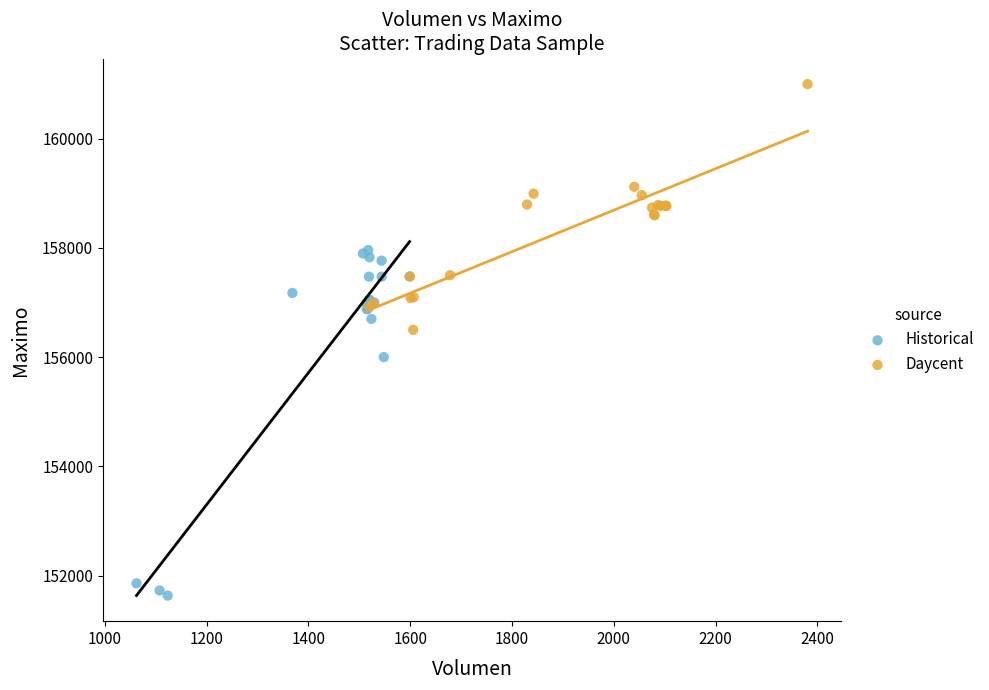

Which series contains the highest Y value?

Daycent